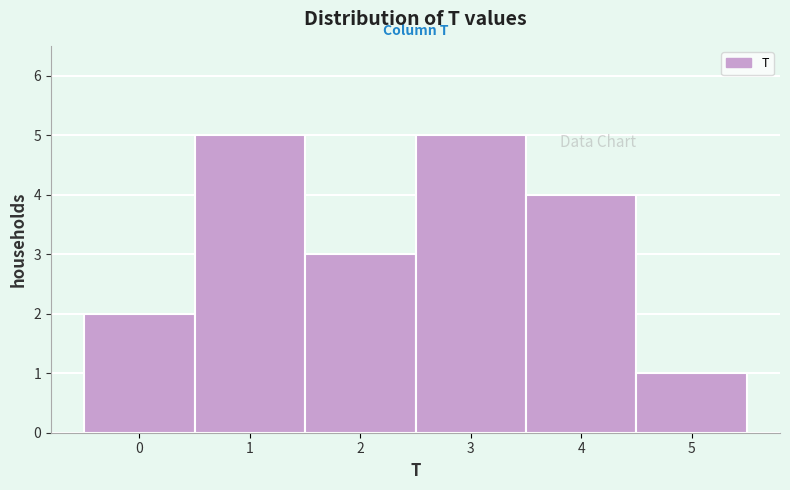

Reading left to right, transcribe this chart: for each bar, give the range it covers on the x-axis and its height. The values are not printed on the chart, so give them approximately, as read against the axis.

-0.5 to 0.5: 2
0.5 to 1.5: 5
1.5 to 2.5: 3
2.5 to 3.5: 5
3.5 to 4.5: 4
4.5 to 5.5: 1